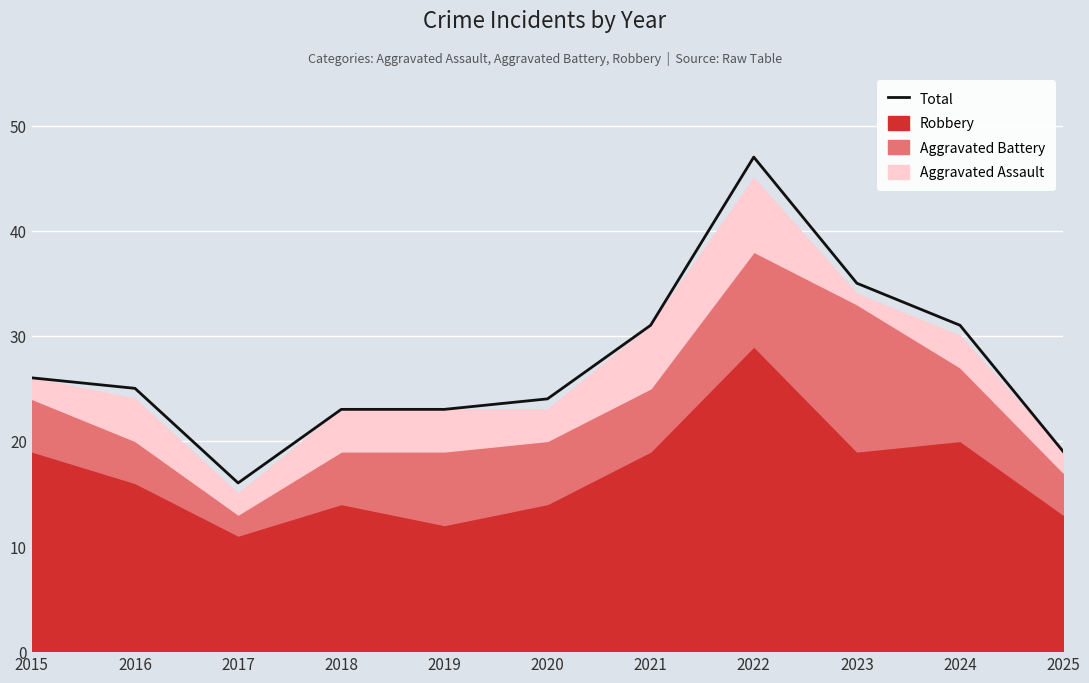

Which category has the highest value across all series?

2022